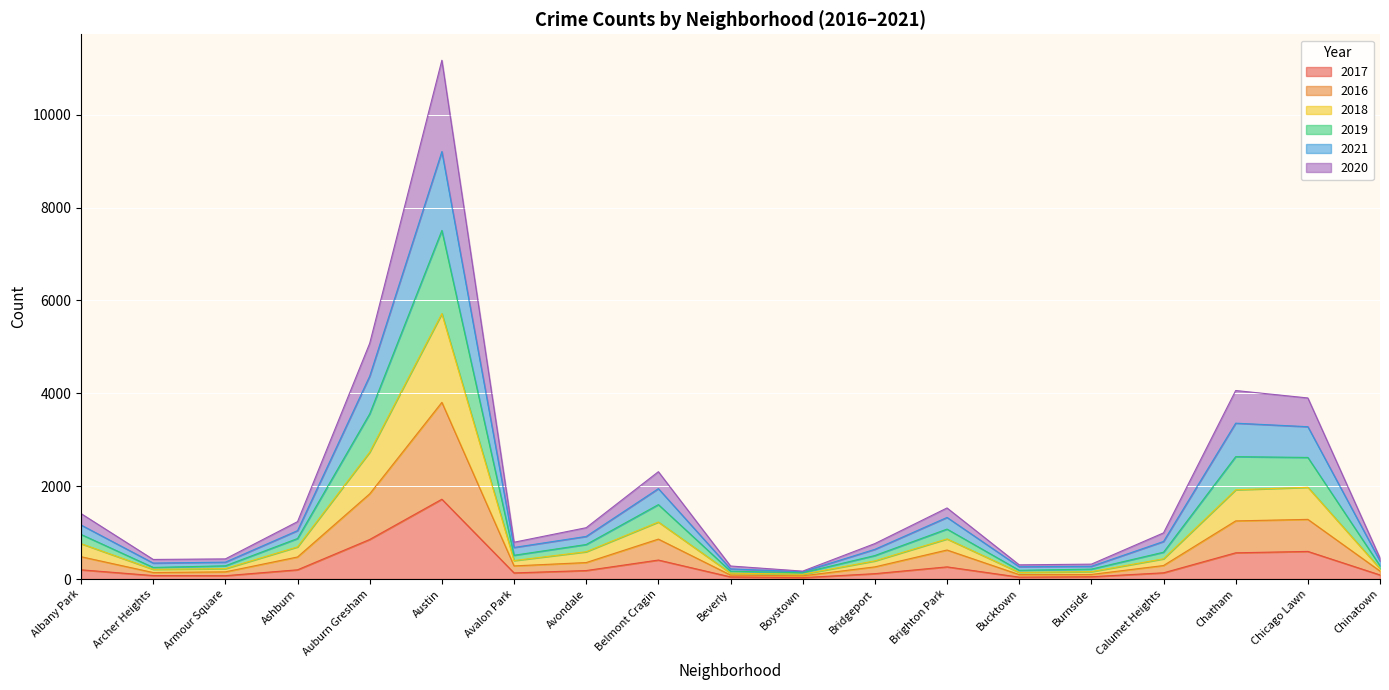

How many data points in 2017 are above 134?

9